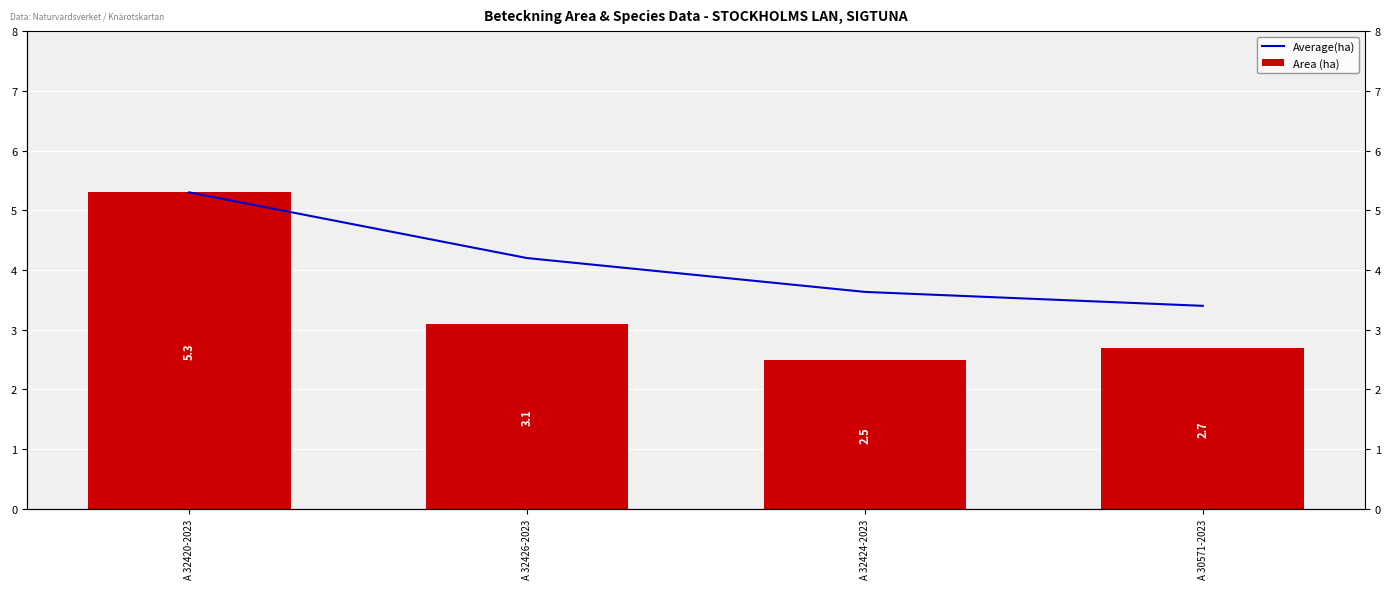

What are all the series names shown in the legend?

Average(ha), Area (ha)